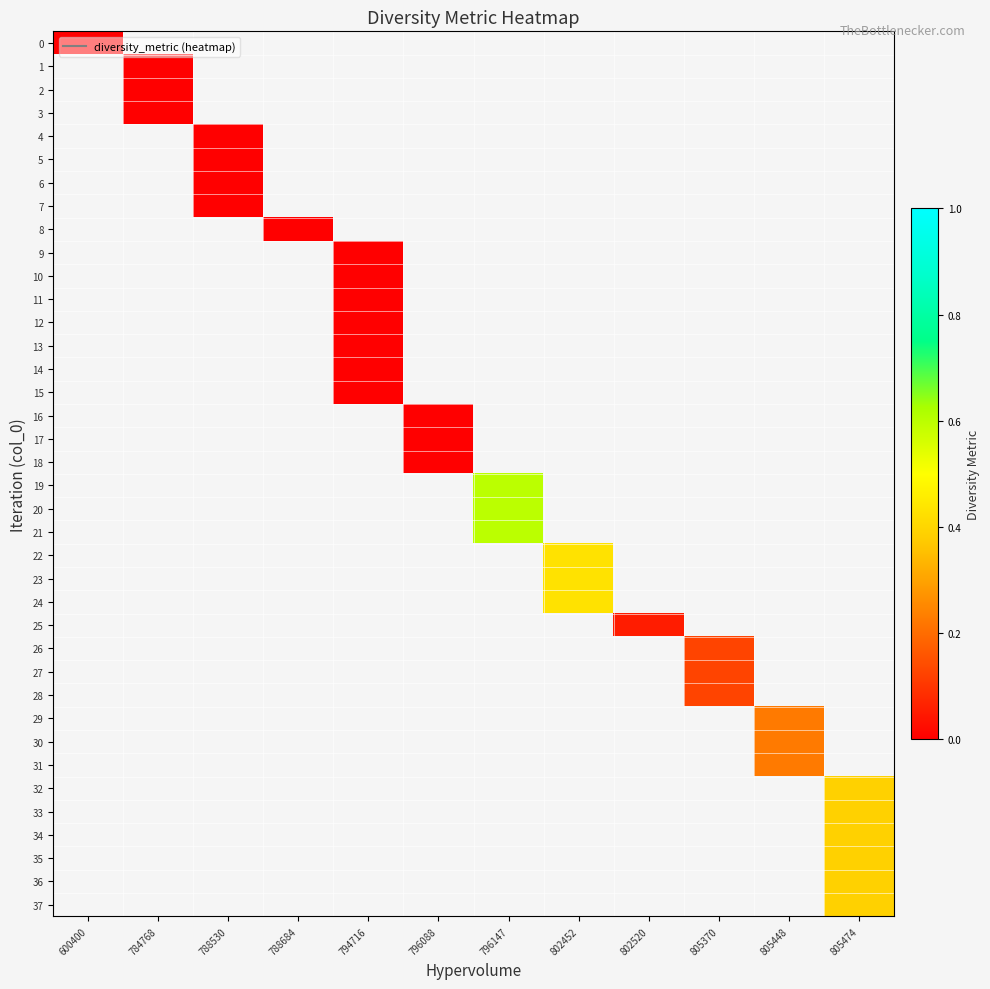

What is the maximum value shown in the chart?

0.6